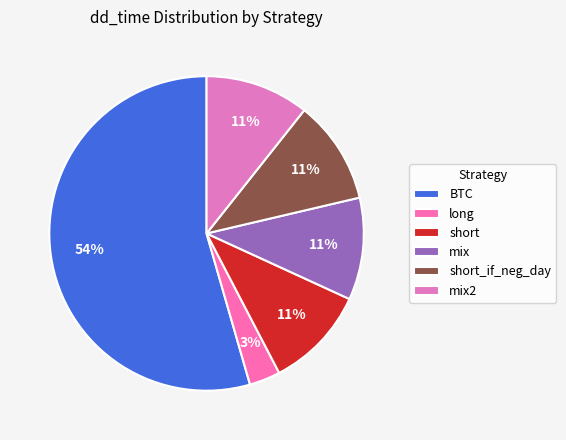

Is there a majority slice in this chart?

Yes